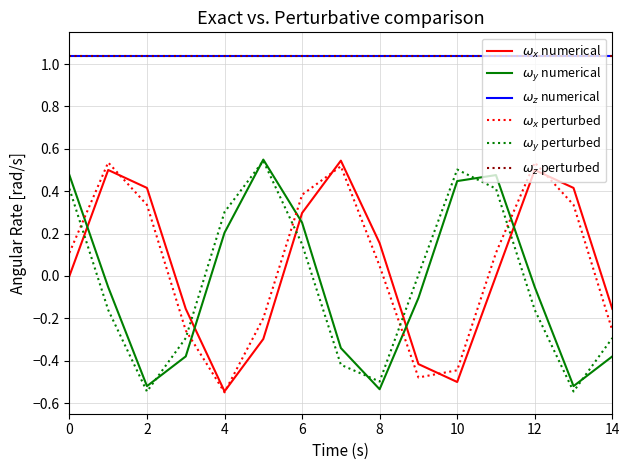

Reading left to right, extract all data points from this chart.

$\omega_x$ numerical: 0.0	0.5	0.4	-0.2	-0.5	-0.3	0.3	0.5	0.2	-0.4	-0.5	-0.0	0.5	0.4	-0.2
$\omega_y$ numerical: 0.5	-0.1	-0.5	-0.4	0.2	0.5	0.3	-0.3	-0.5	-0.1	0.4	0.5	-0.1	-0.5	-0.4
$\omega_z$ numerical: 1.0	1.0	1.0	1.0	1.0	1.0	1.0	1.0	1.0	1.0	1.0	1.0	1.0	1.0	1.0
$\omega_x$ perturbed: 0.1	0.5	0.3	-0.3	-0.5	-0.2	0.4	0.5	0.0	-0.5	-0.4	0.1	0.5	0.3	-0.3
$\omega_y$ perturbed: 0.4	-0.2	-0.5	-0.3	0.3	0.5	0.1	-0.4	-0.5	0.0	0.5	0.4	-0.2	-0.5	-0.3
$\omega_z$ perturbed: 1.0	1.0	1.0	1.0	1.0	1.0	1.0	1.0	1.0	1.0	1.0	1.0	1.0	1.0	1.0